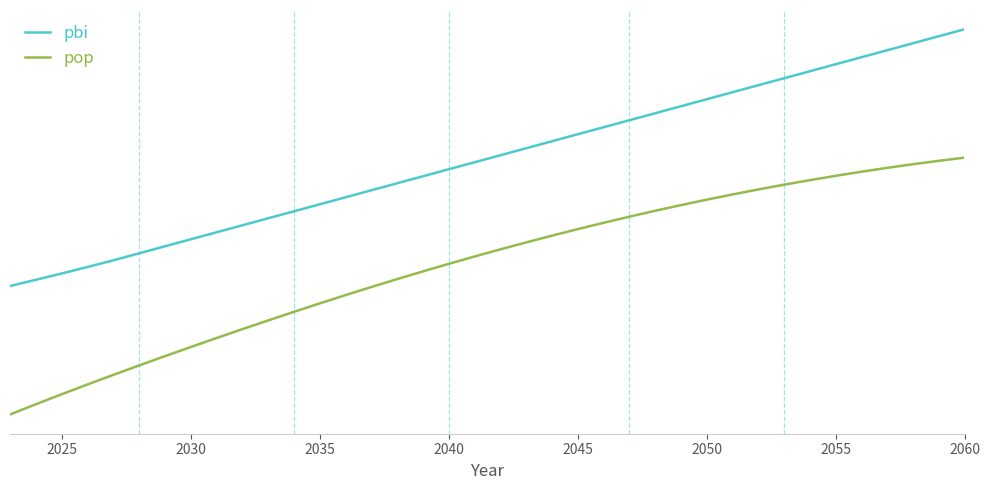

True or false: pop has more than 2 points higher than both neighbors.

False